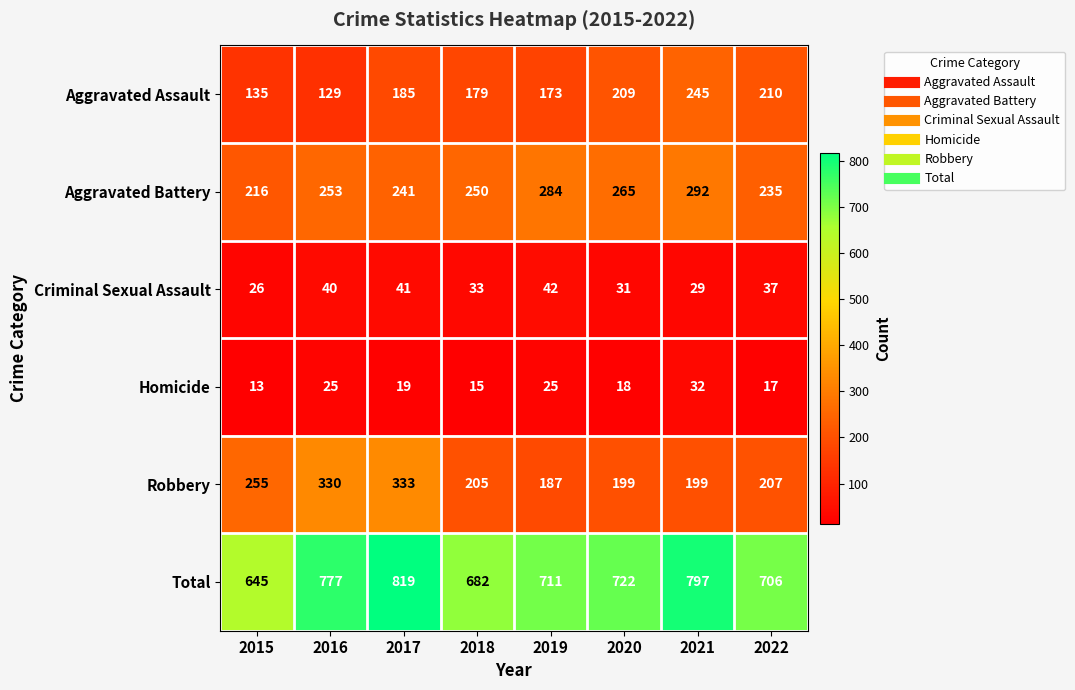

What is the average value of the Total series?

732